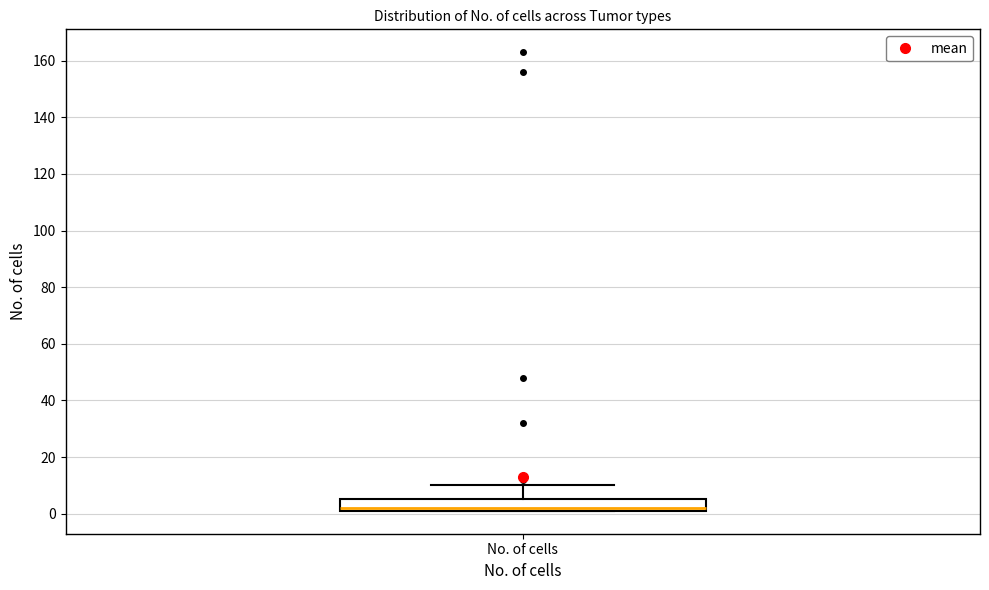

Read this box plot against the y-axis: the position of the median line, the range covered by the box, and the ends of both whiskers. The values are not printed on the chart, so give them approximately, as read against the axis.

median 2 (just above the box's lower edge), box 2 to 6, whiskers 2 to 10